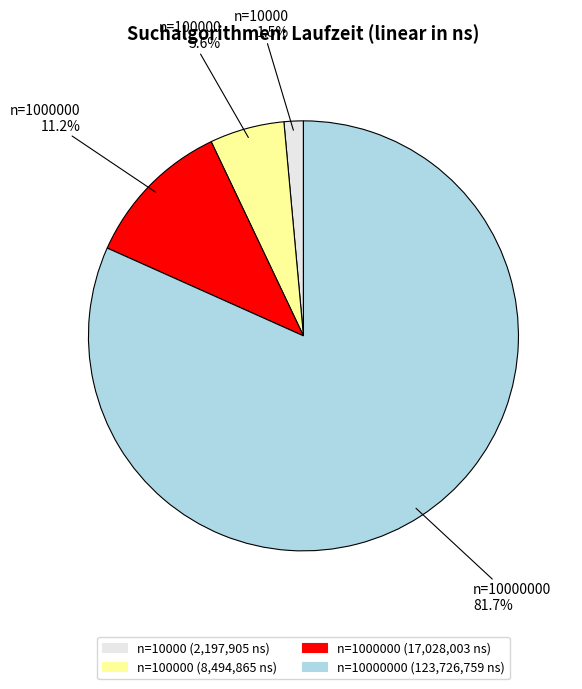

To the nearest percent, what is the average slice percentage?

25%